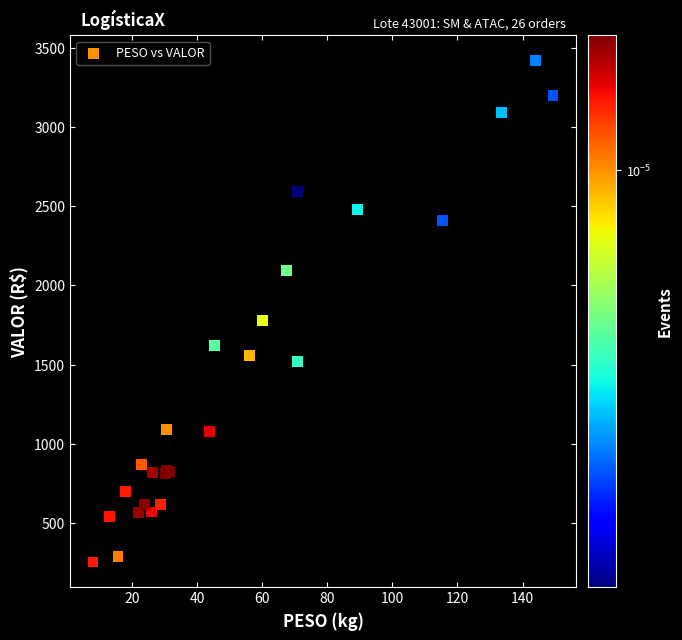

What Y value in the scatter plot is closest to 1837?

1776.8